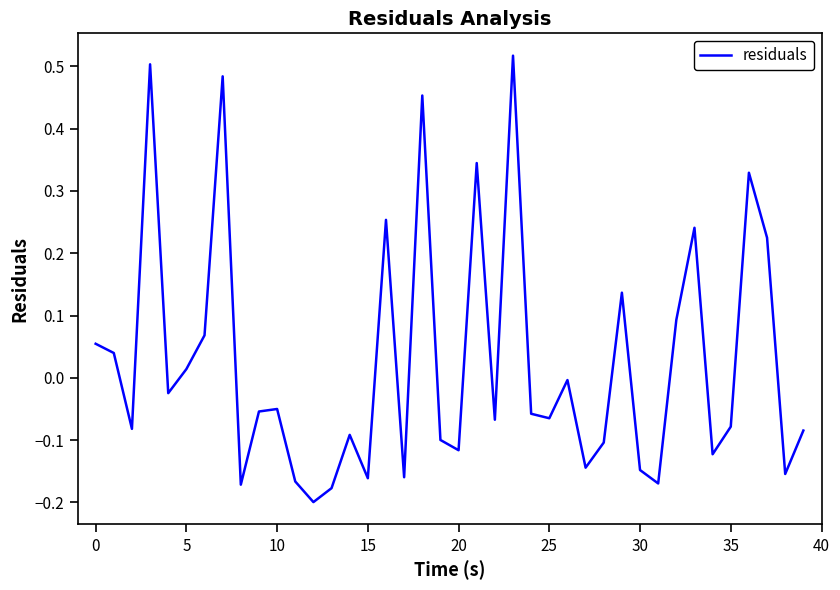

What is the difference between the maximum and minimum values?

0.7